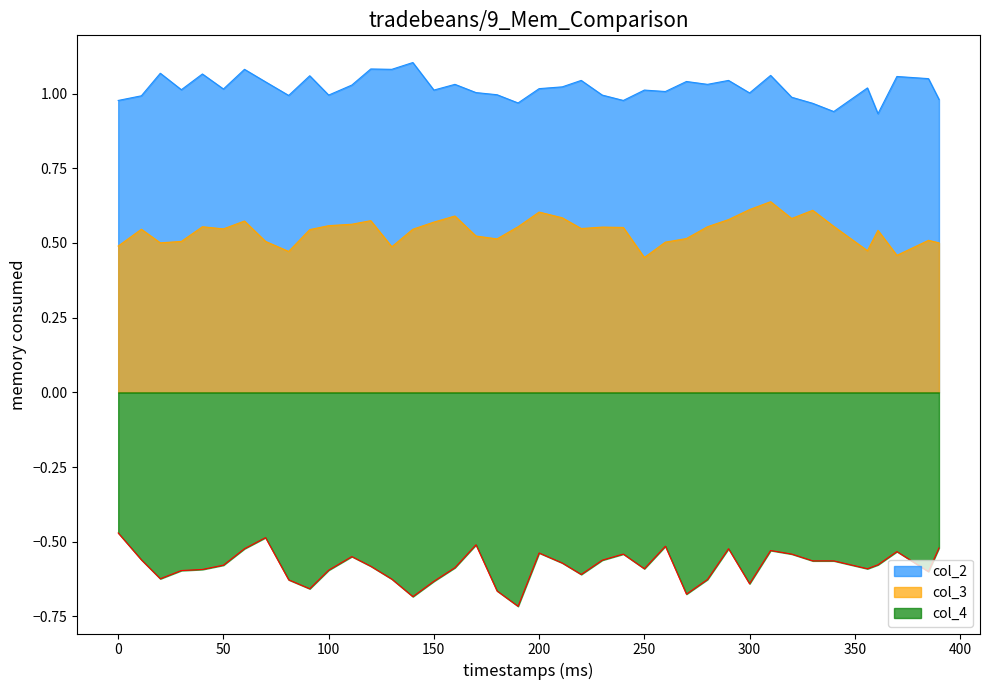

True or false: col_2 and col_3 intersect in this chart.

False